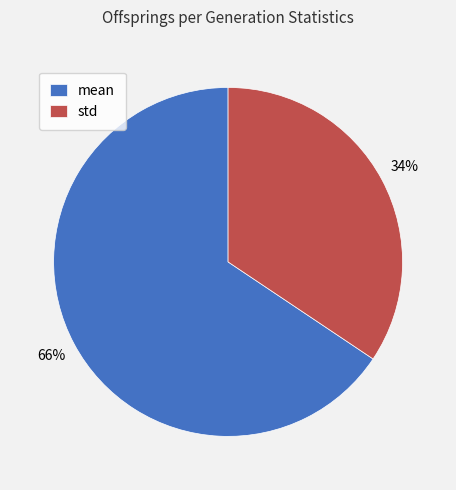

How many segments does this pie chart have?

2